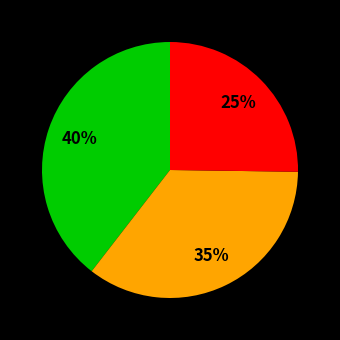

To the nearest percent, what is the average slice percentage?

33%